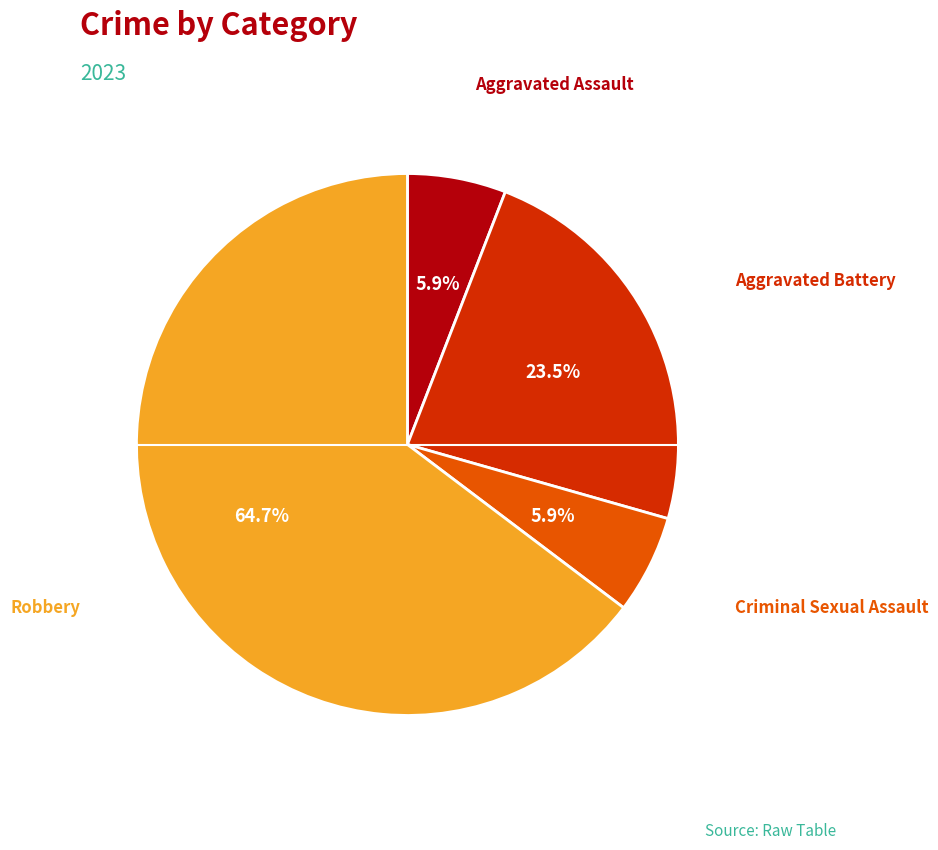

Which category has the biggest portion of the pie?

Robbery